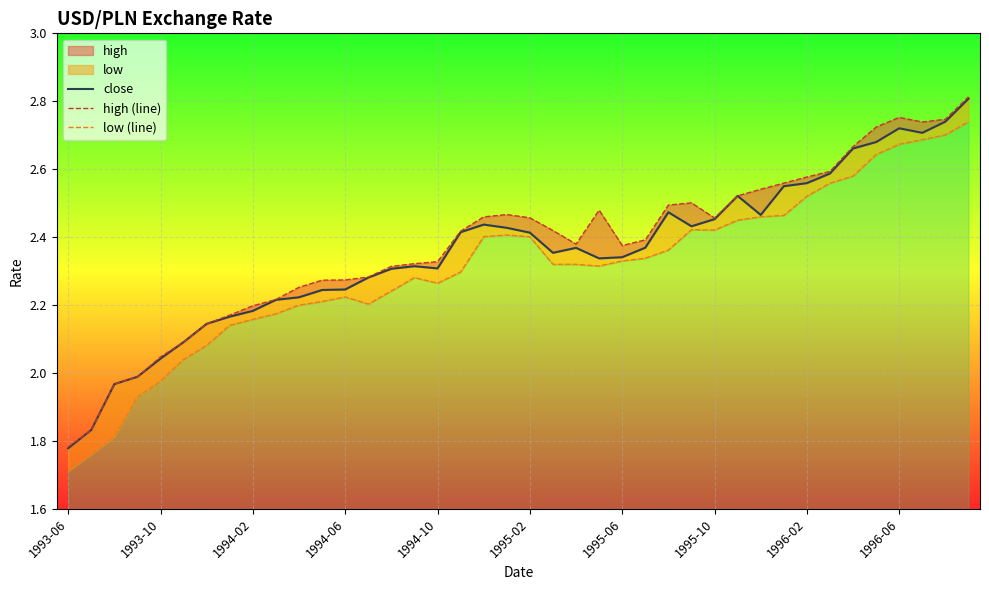

What is the value of the high (line) point at the 2nd from the left?

1.8